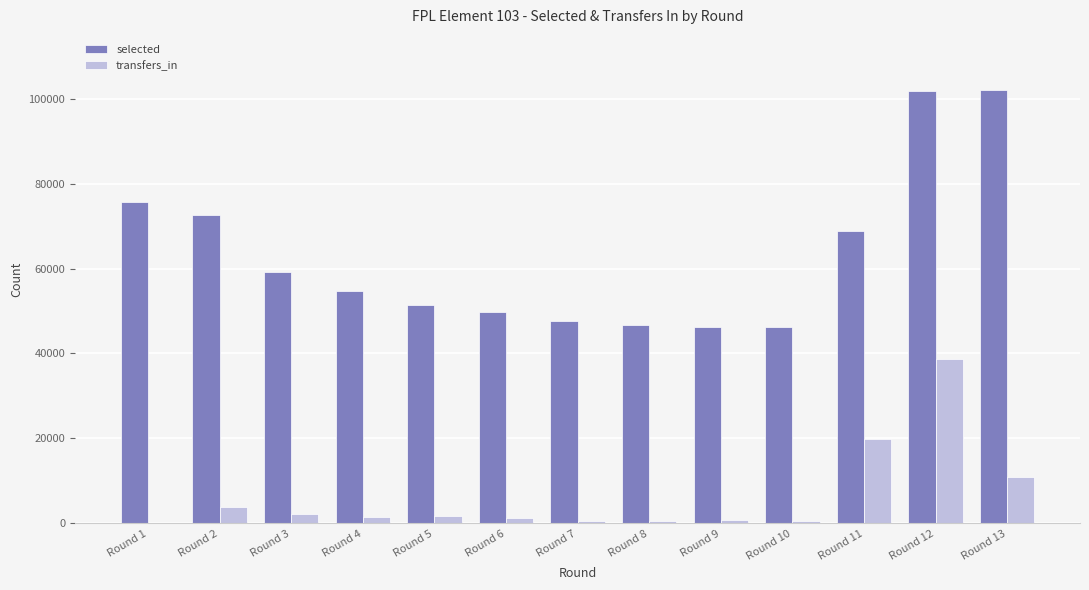

Is it true that selected equals 28470 at Round 9?

False